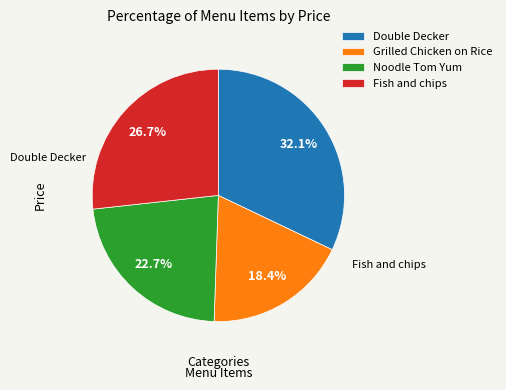

To the nearest percent, what is the average slice percentage?

25%